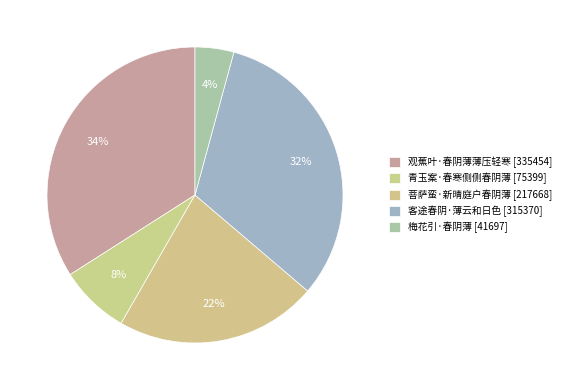

How many segments does this pie chart have?

5